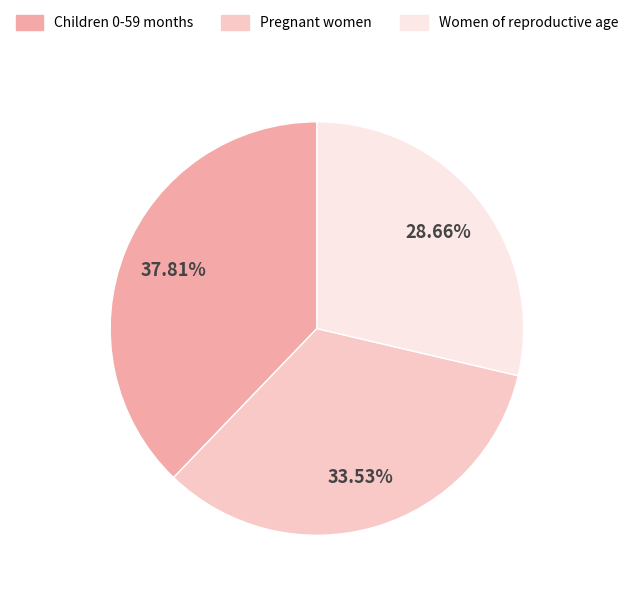

Combined, do Children 0-59 months and Women of reproductive age account for over 50%?

Yes